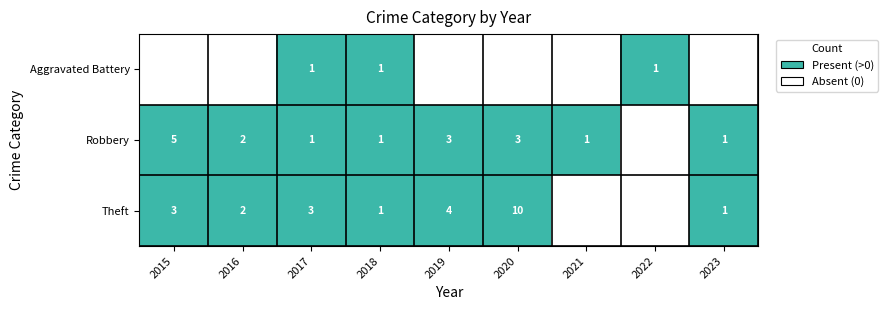

The Aggravated Battery series shows 0 at 2022. True or false?

False